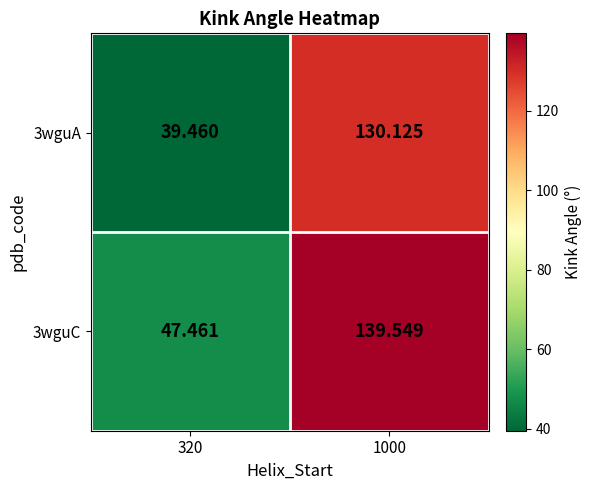

Which series changed the most between 320 and 1000?

3wguC